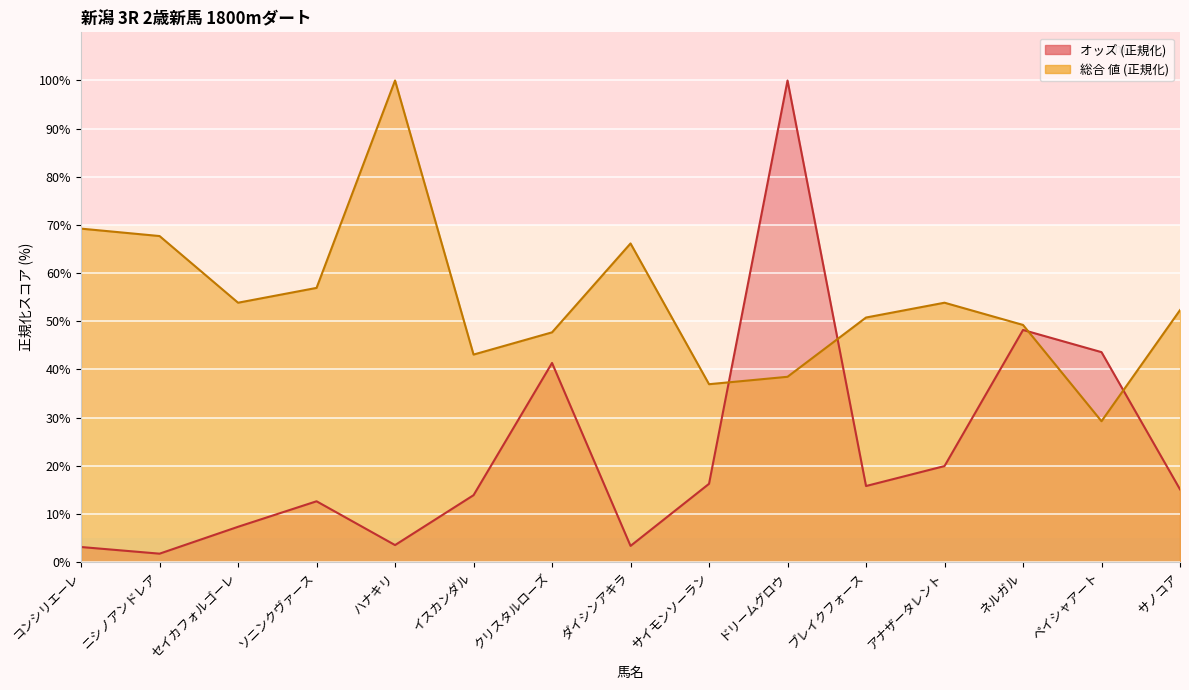

Read the オッズ value at クリスタルローズ.

41.3